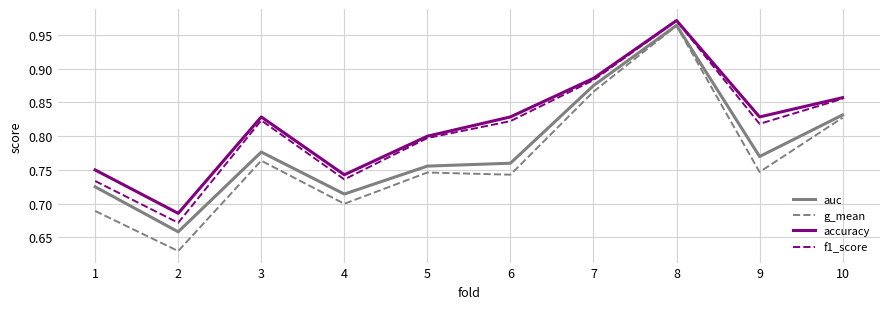

The value of accuracy at 9 is 0.8. True or false?

True